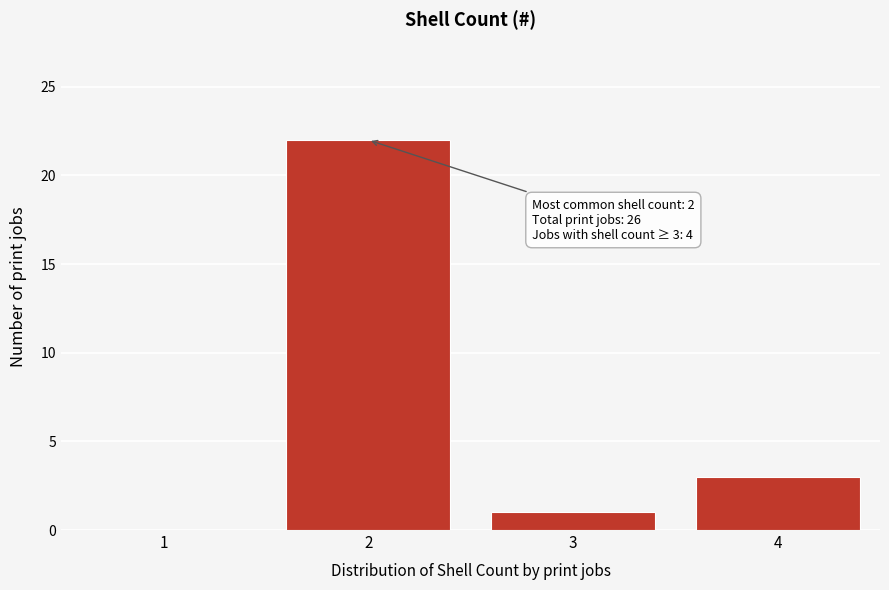

Reading left to right, what are all the values shown in this chart?

1=0	2=22	3=1	4=3